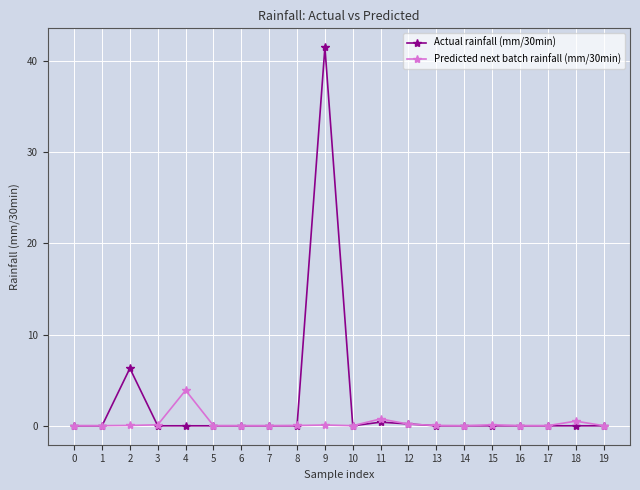

True or false: Actual rainfall (mm/30min) has more than 0 interior local peaks.

True